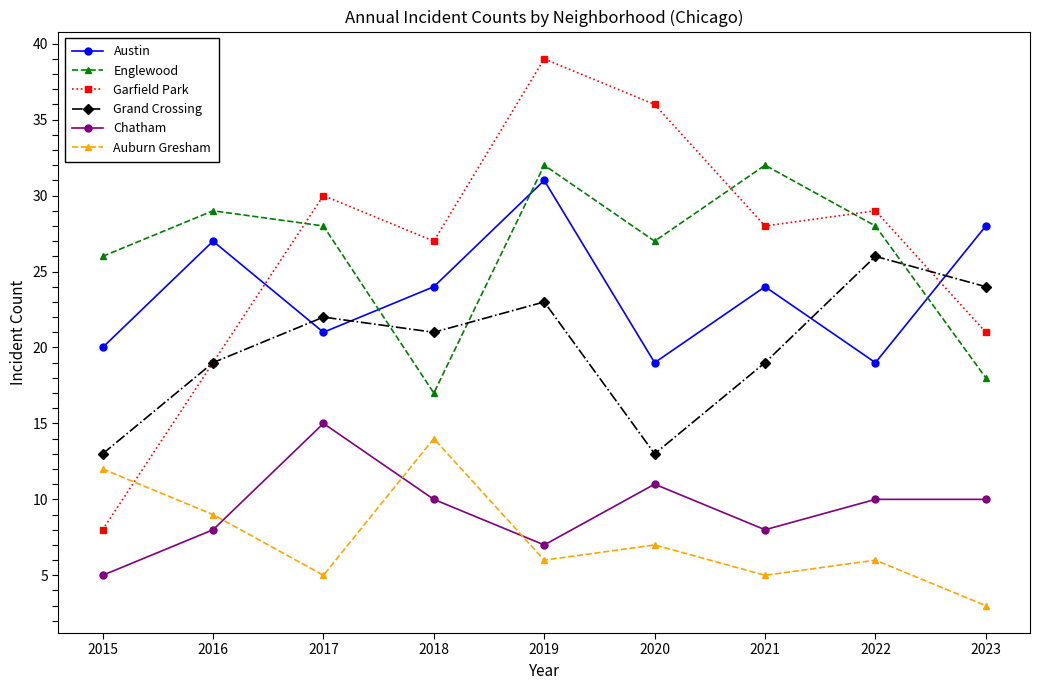

Is the value of Chatham at 2023 greater than the value of Grand Crossing at 2022?

No